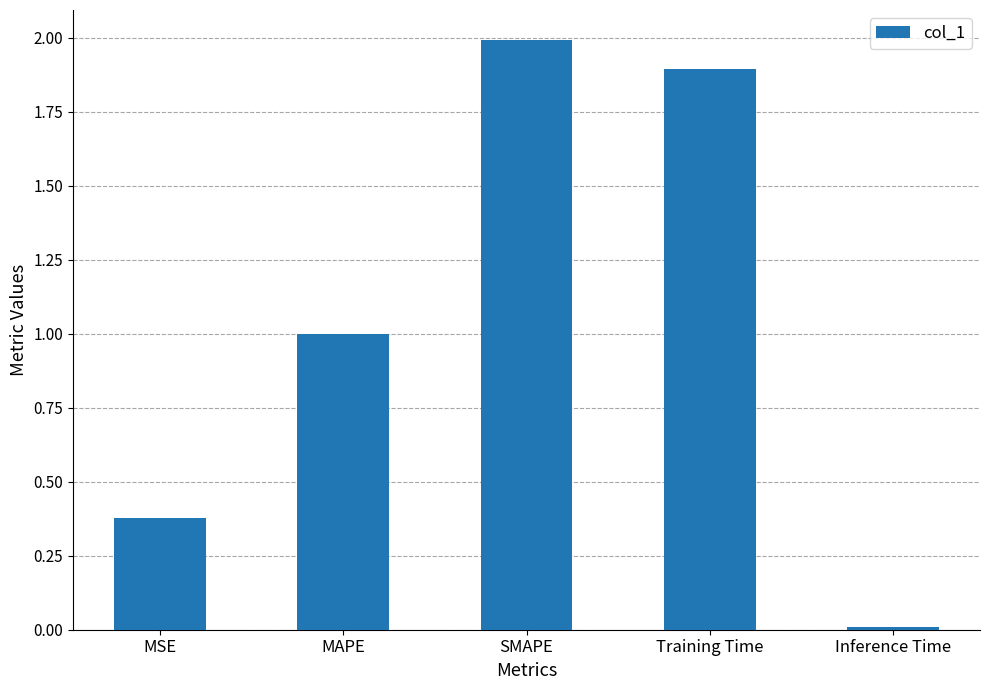

True or false: the data shows 3.1 at Training Time.

False